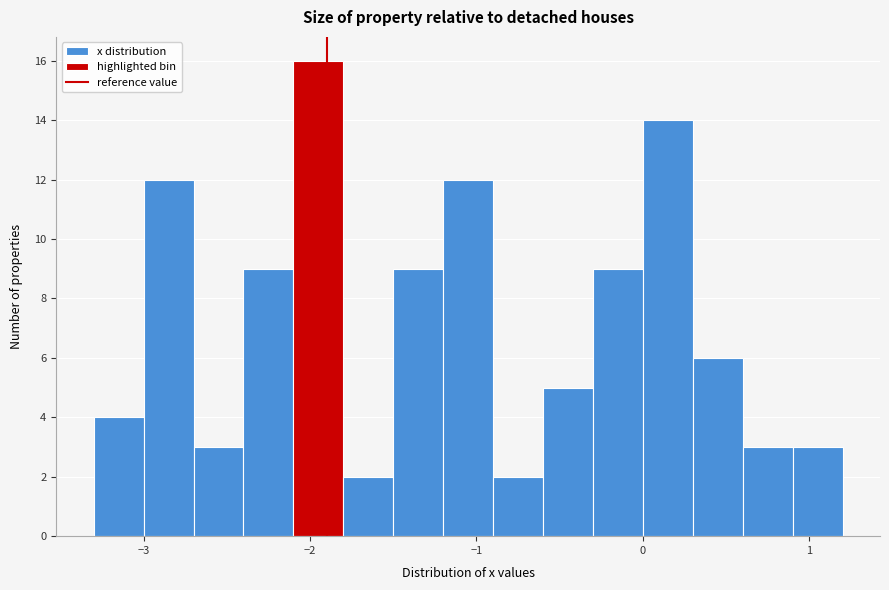

Read against the x-axis, roughly where is the centre of the tallest bar?

-1.9